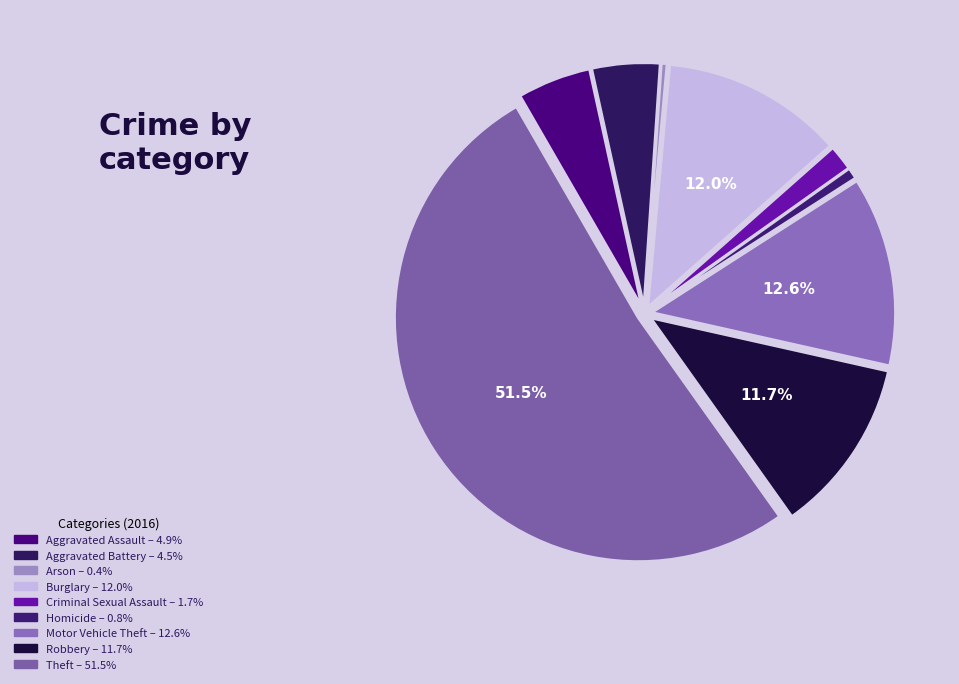

Rank the categories by value from lowest to highest.

Arson, Homicide, Criminal Sexual Assault, Aggravated Battery, Aggravated Assault, Robbery, Burglary, Motor Vehicle Theft, Theft